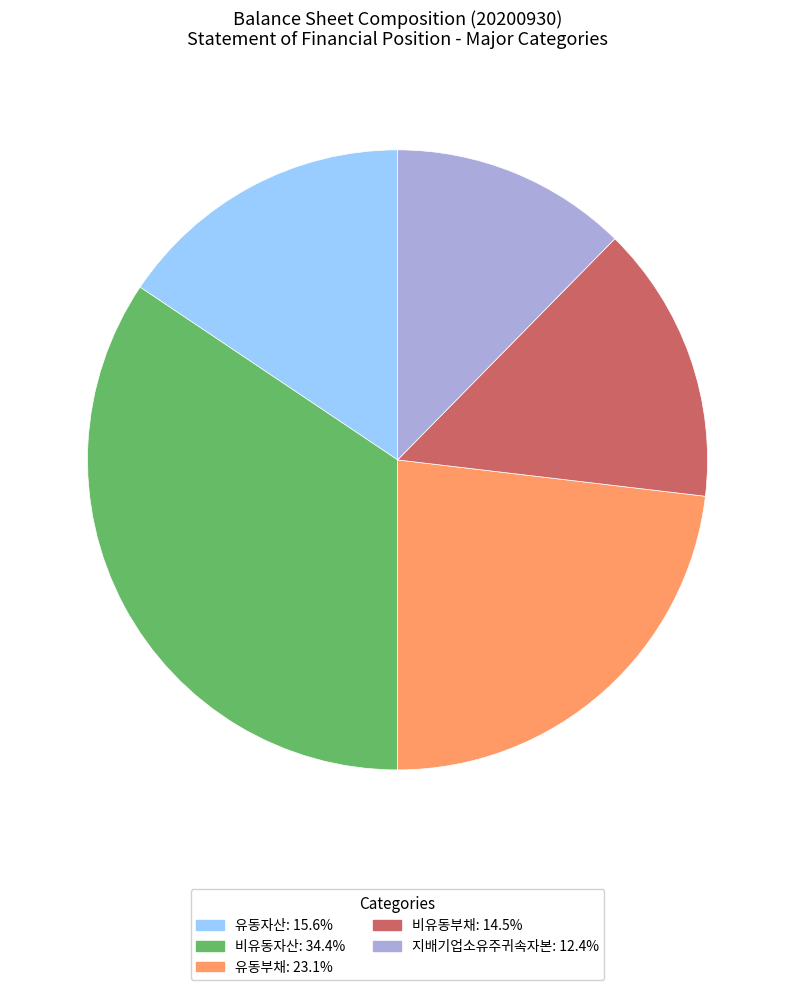

Is there a majority slice in this chart?

No